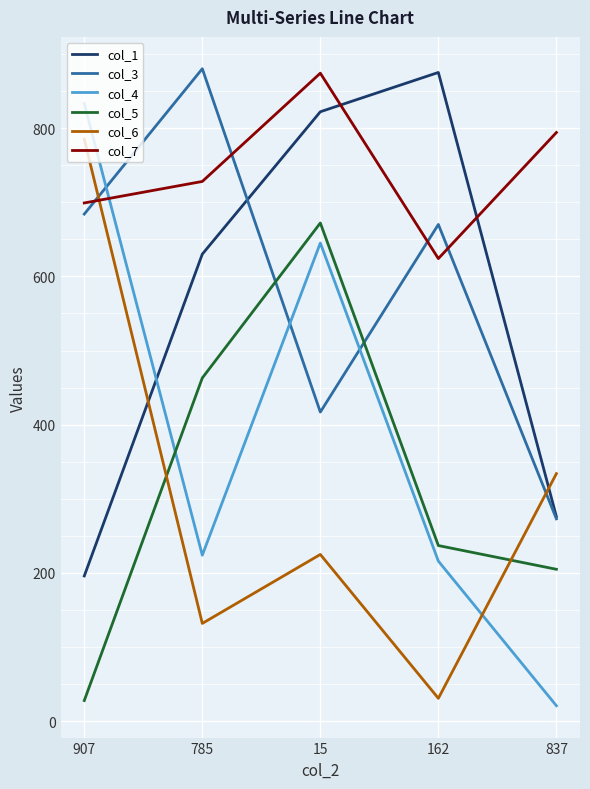

At which category is the sum across all series the highest?

15